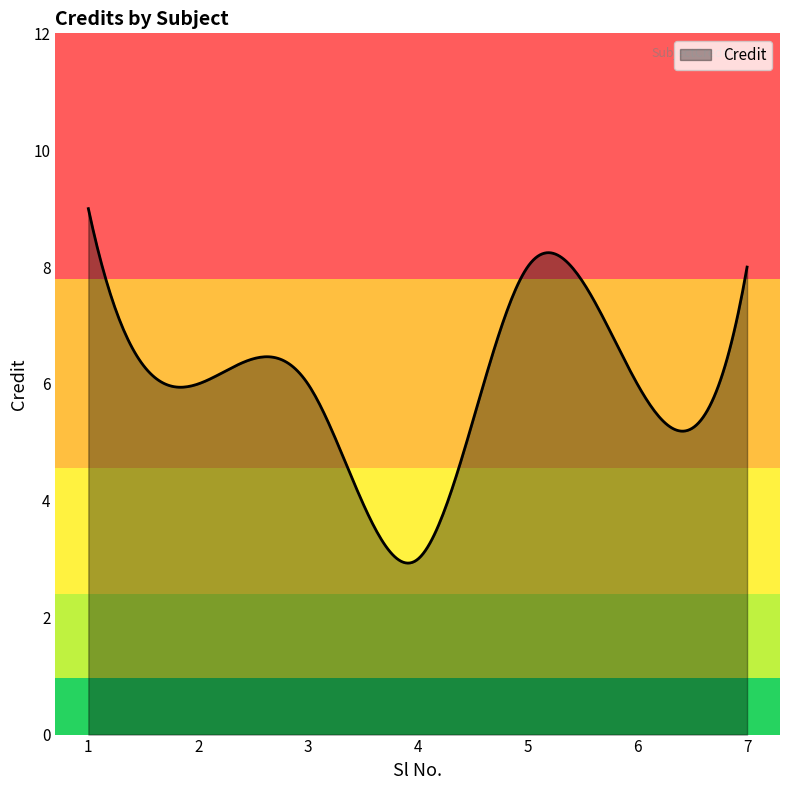

What is the maximum value shown in the chart?

9.0